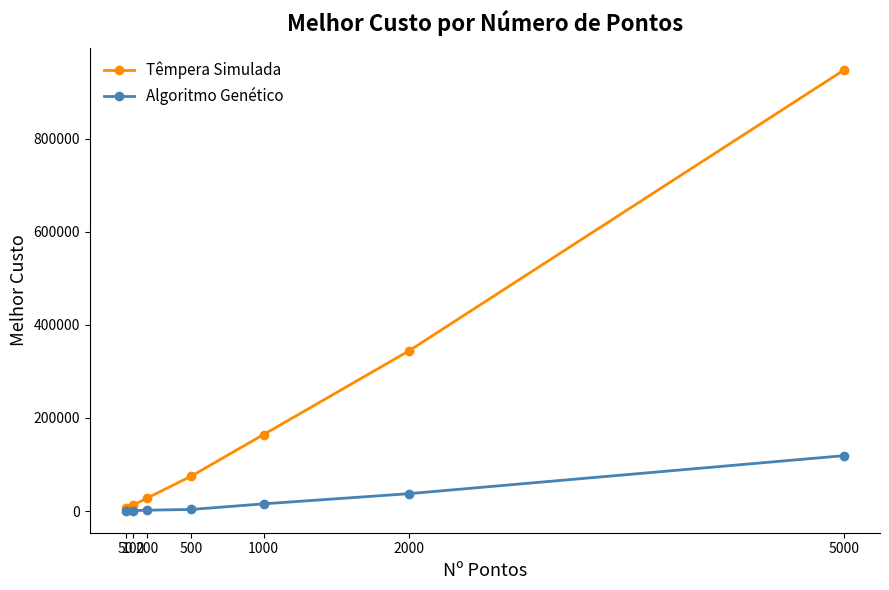

True or false: Têmpera Simulada has more than 1 interior local peaks.

False